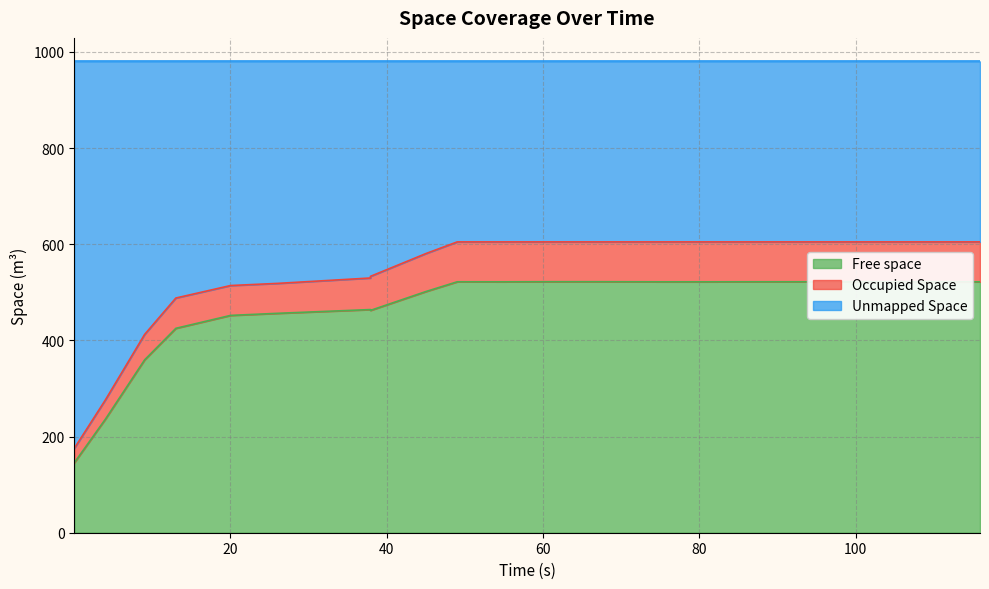

True or false: Unmapped Space and Free space intersect in this chart.

False